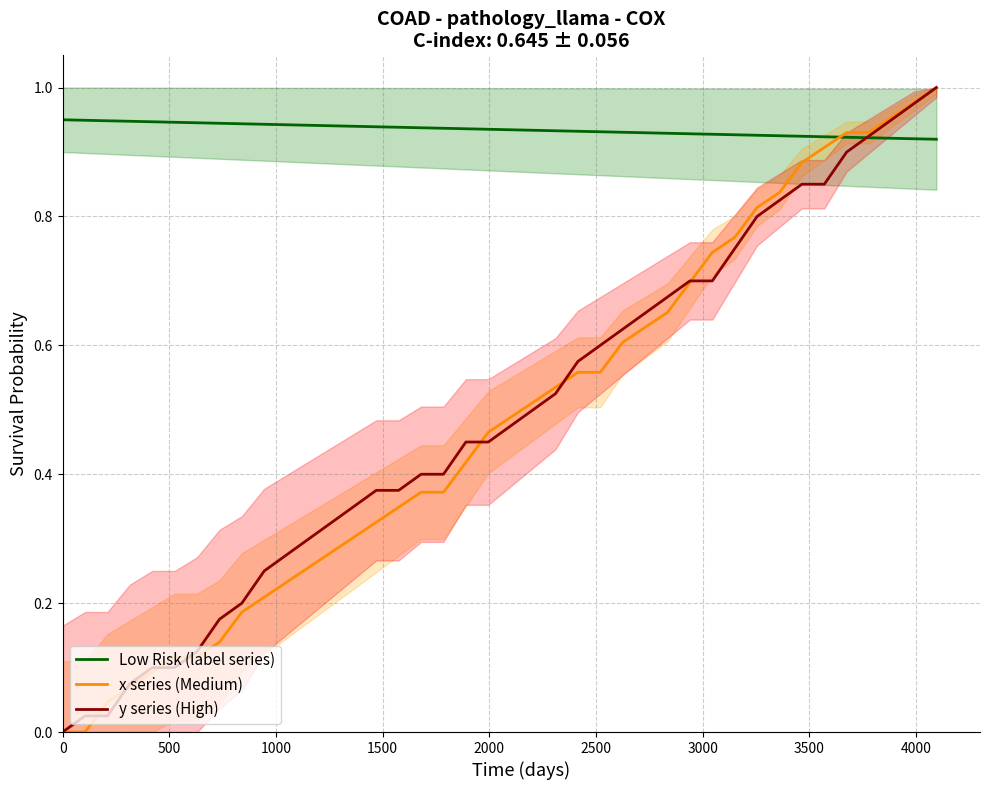

Does the chart have visible grid lines?

Yes